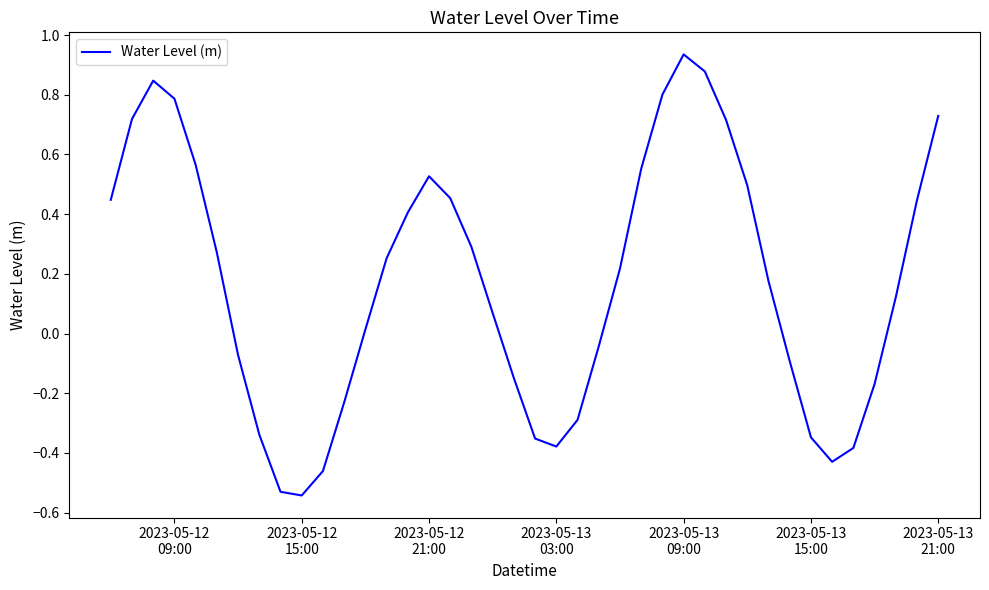

What is the difference between the maximum and minimum values?

1.5